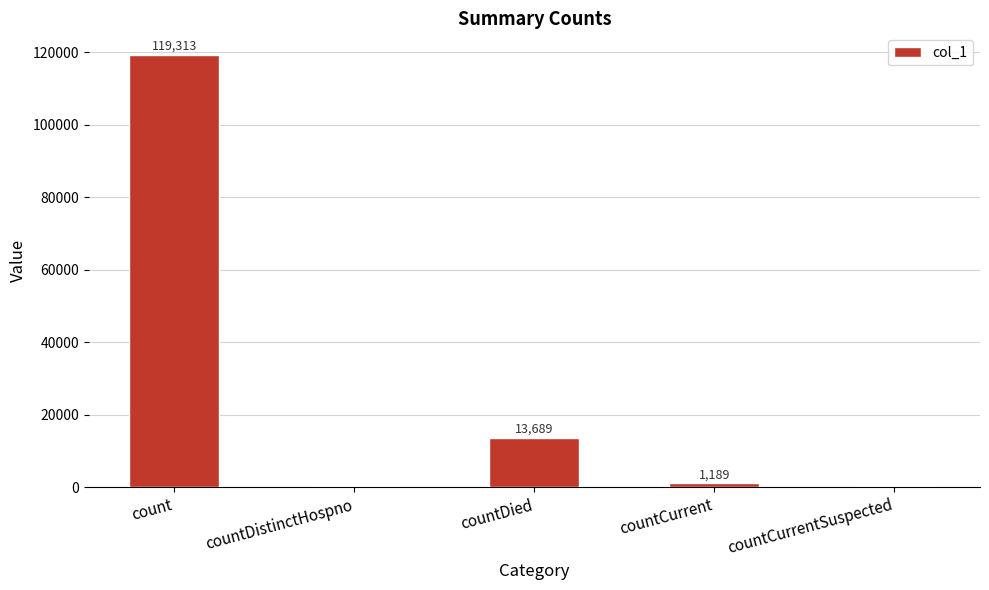

Reading left to right, extract all data points from this chart.

119313	0	13689	1189	0